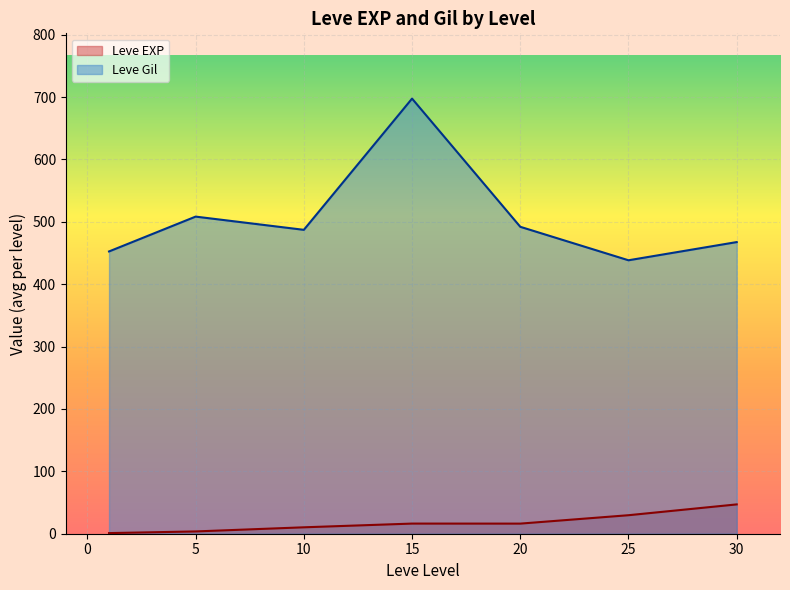

List the series in order of their overall mean, lowest first.

Leve EXP, Leve Gil